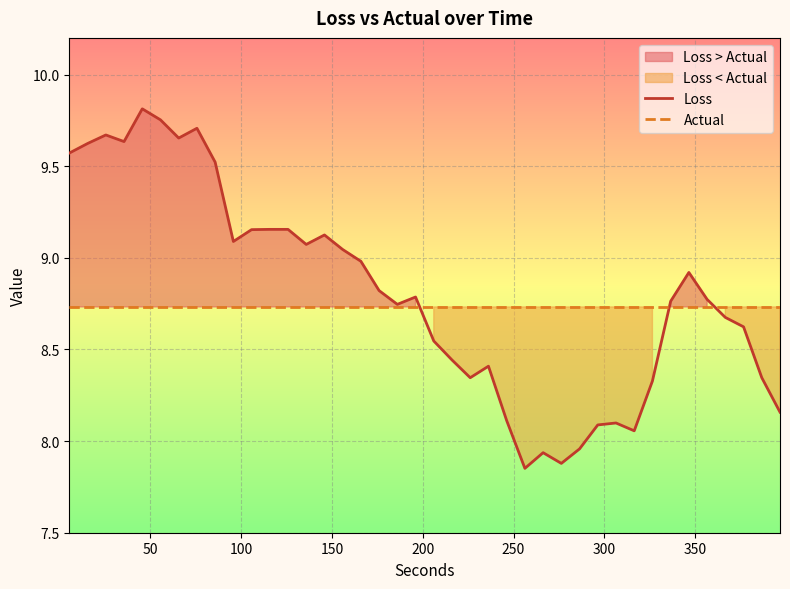

How many times do Actual and Loss cross each other?

3